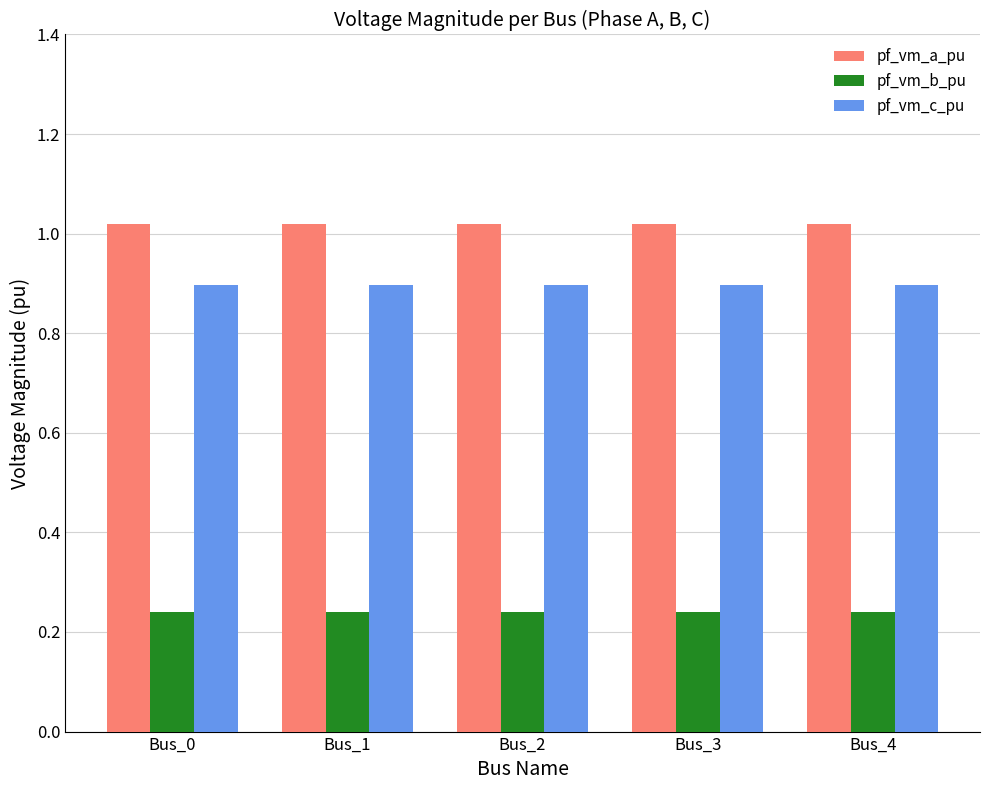

What is the value of the pf_vm_c_pu bar at the 3rd from the left?

0.9